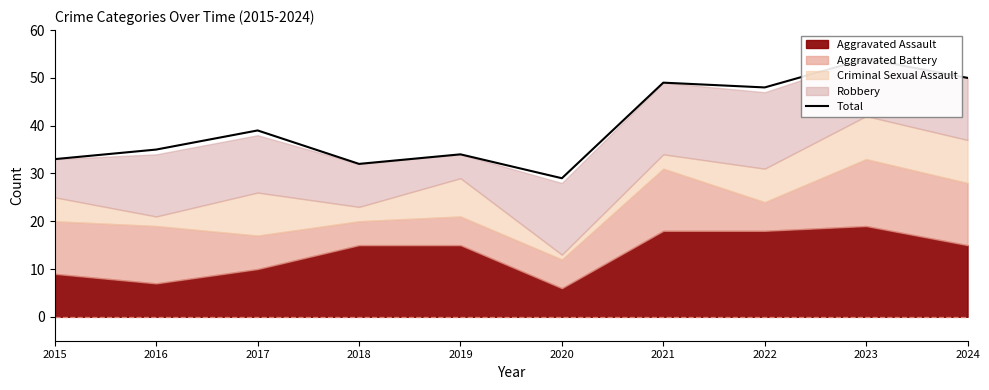

What is the sum of the values at 2020 and 2019?

63